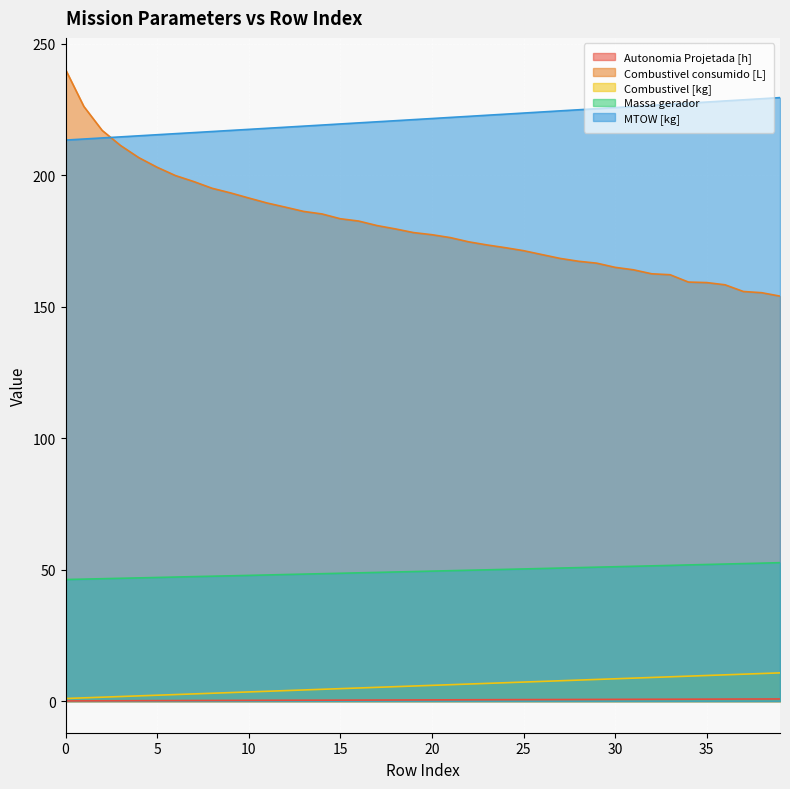

True or false: Combustivel consumido [L] and Autonomia Projetada [h] intersect in this chart.

False